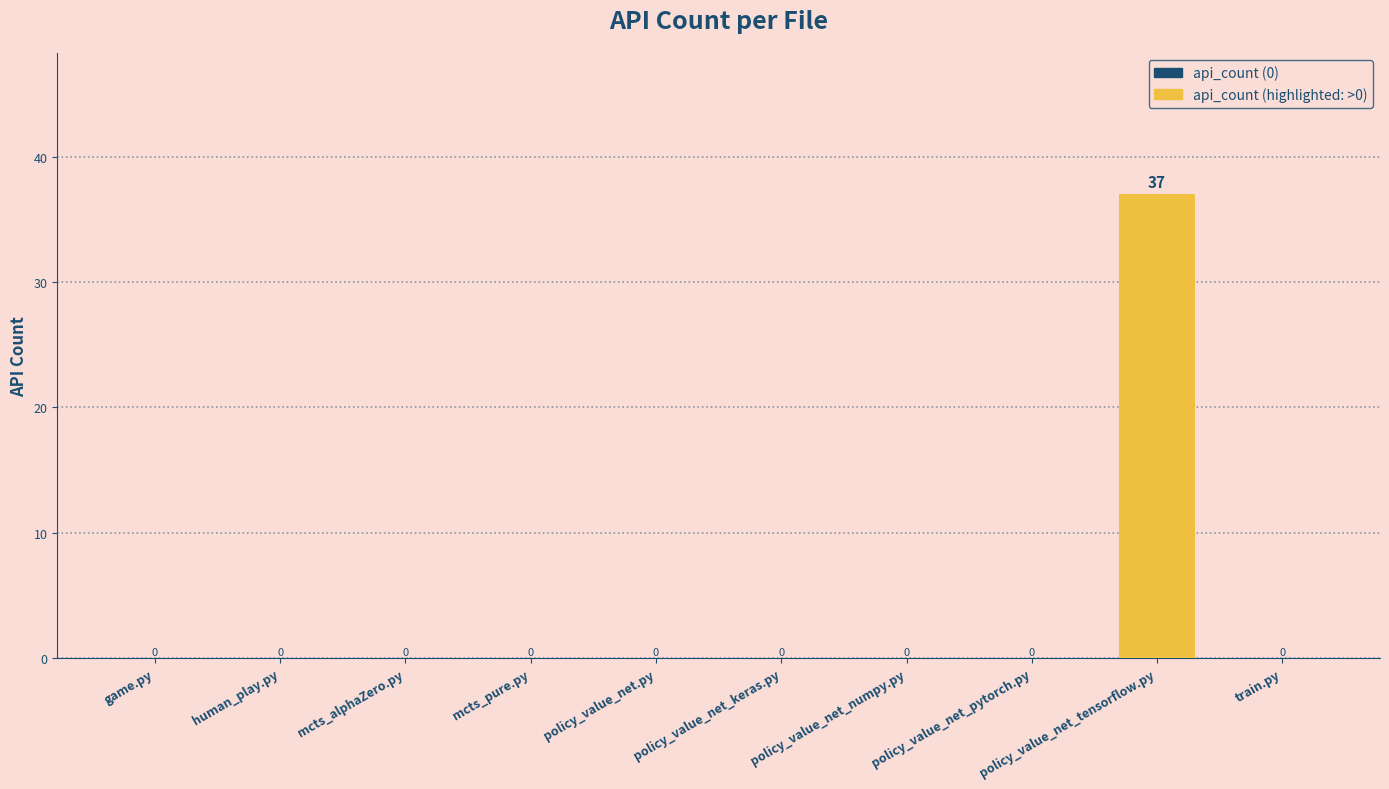

What is the sum of all values?

37